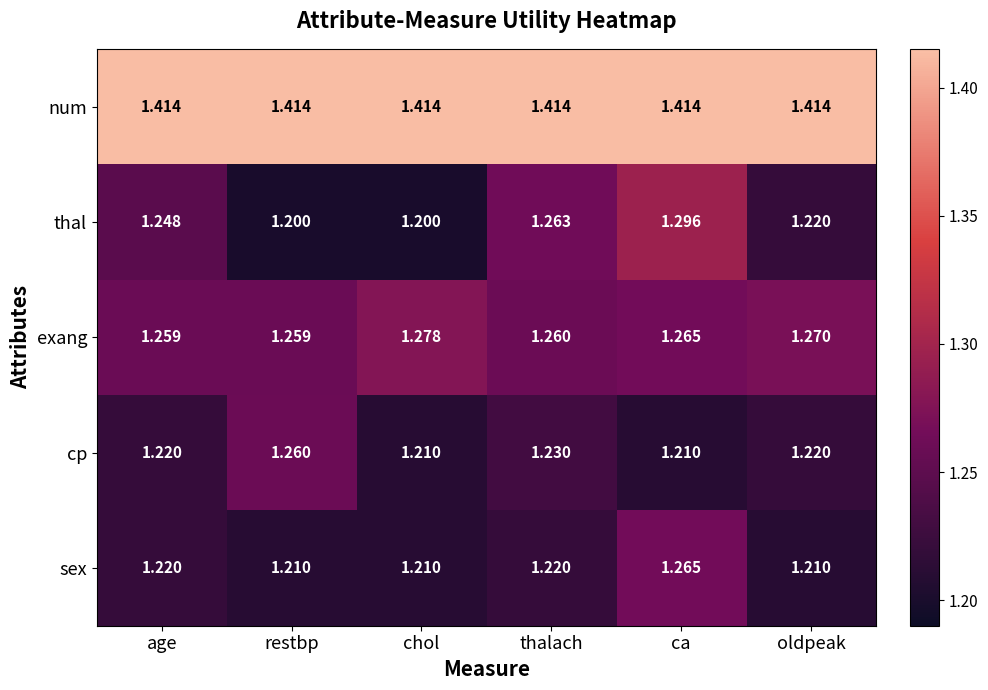

Rank the series at restbp from highest to lowest value.

num, cp, exang, sex, thal